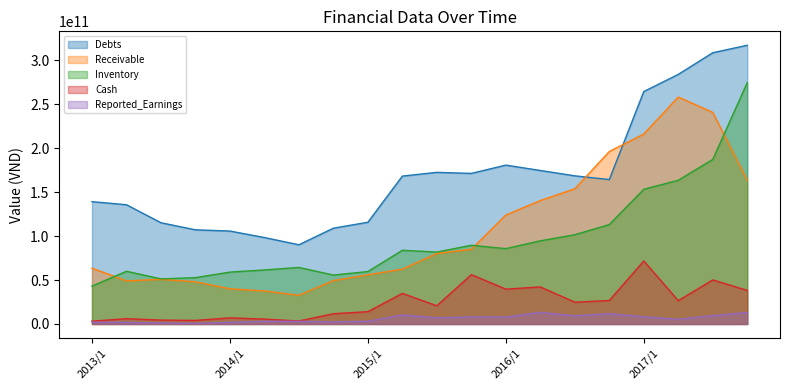

Which series has the widest spread of values?

Inventory